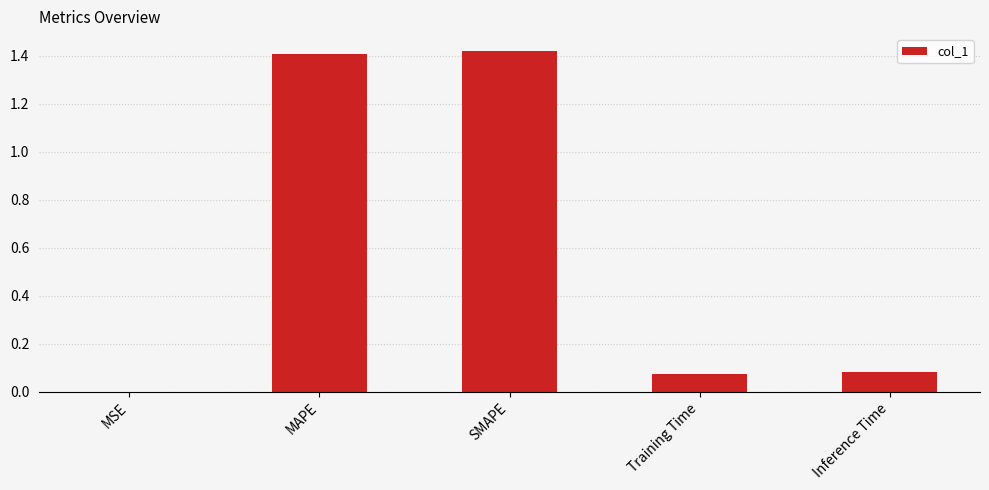

What is the change in value from MAPE to Inference Time?

-1.3